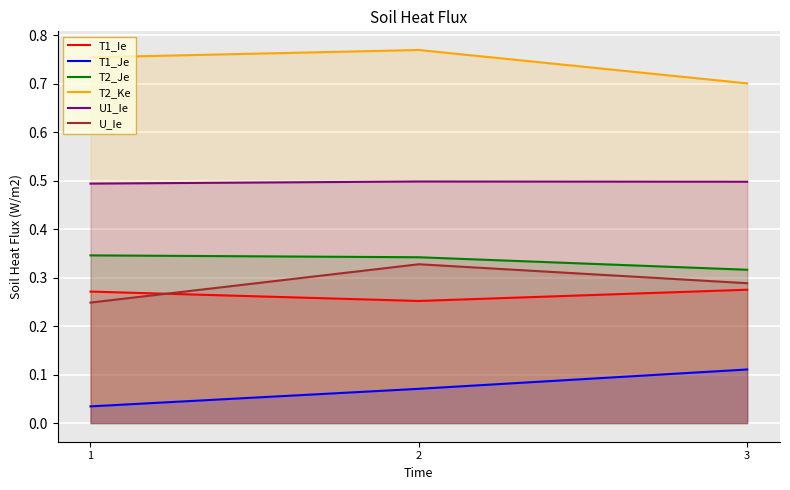

List the labels in order of T2_Ke value, smallest first.

3, 1, 2